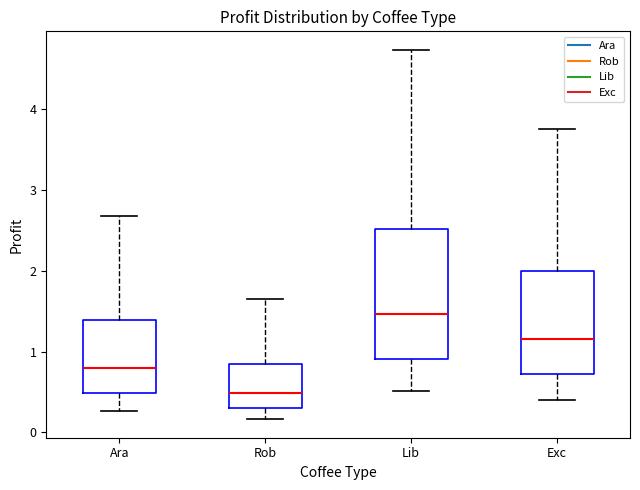

Reading left to right, transcribe this box plot: for each box, give where its median line is, the range the box spans, and where its two whiskers end, as read against the y-axis. The values are not printed on the chart, so give them approximately, as read against the axis.

Ara: median 0.8, box 0.5 to 1.4, whiskers 0.3 to 2.7
Rob: median 0.5, box 0.3 to 0.8, whiskers 0.2 to 1.6
Lib: median 1.5, box 0.9 to 2.5, whiskers 0.5 to 4.7
Exc: median 1.2, box 0.7 to 2.0, whiskers 0.4 to 3.8